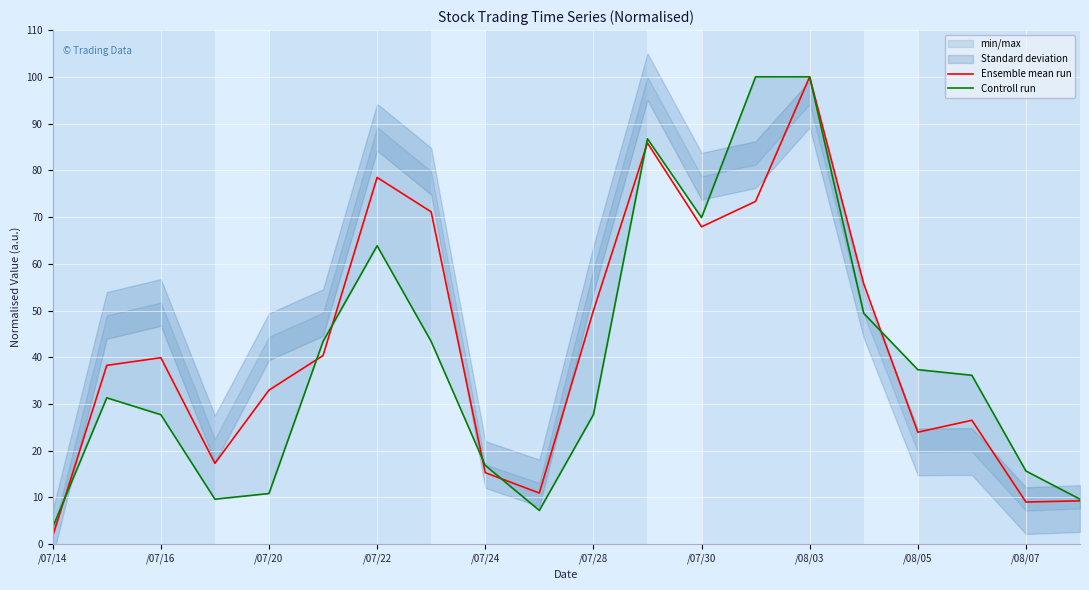

Reading left to right, transcribe all the data shown in this chart.

Ensemble mean run: 1.7	38.3	39.9	17.3	33.0	40.4	78.5	71.1	15.3	10.9	50.0	85.9	67.9	73.4	100.0	55.7	24.0	26.5	9.0	9.3
Controll run: 3.6	31.3	27.7	9.6	10.8	43.4	63.9	43.4	16.9	7.2	27.7	86.7	69.9	100.0	100.0	49.4	37.3	36.1	15.7	9.6